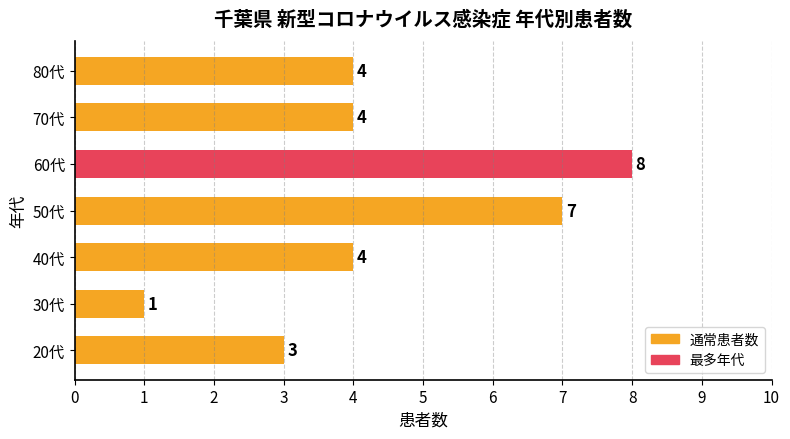

The value at 20代 is 3. True or false?

True